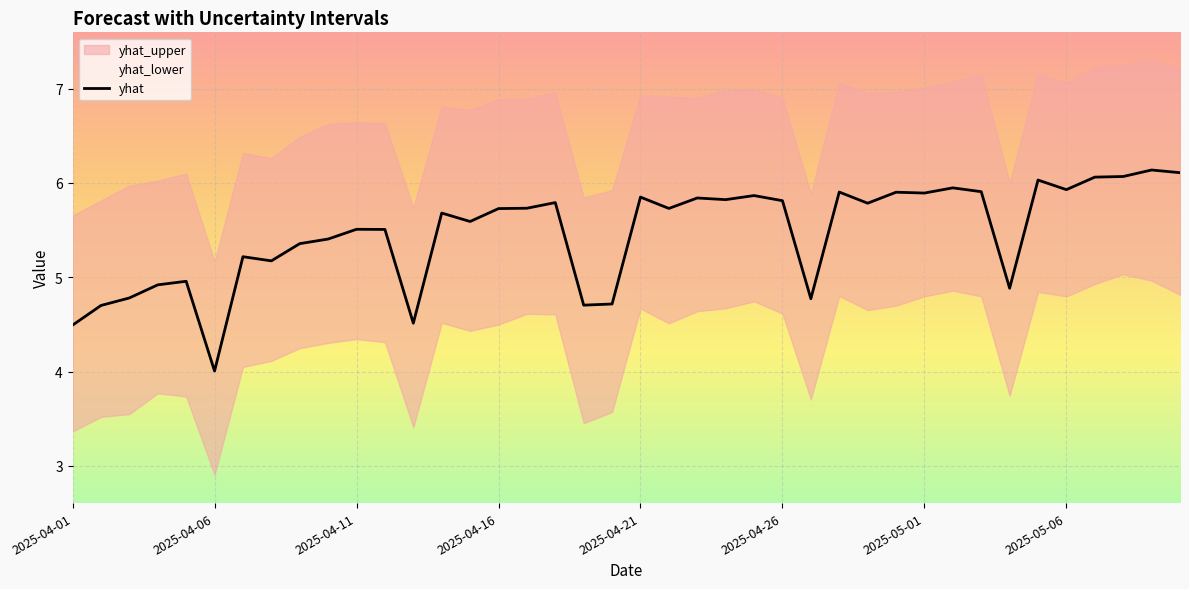

Where is the first local maximum for yhat_lower?

2025-04-04